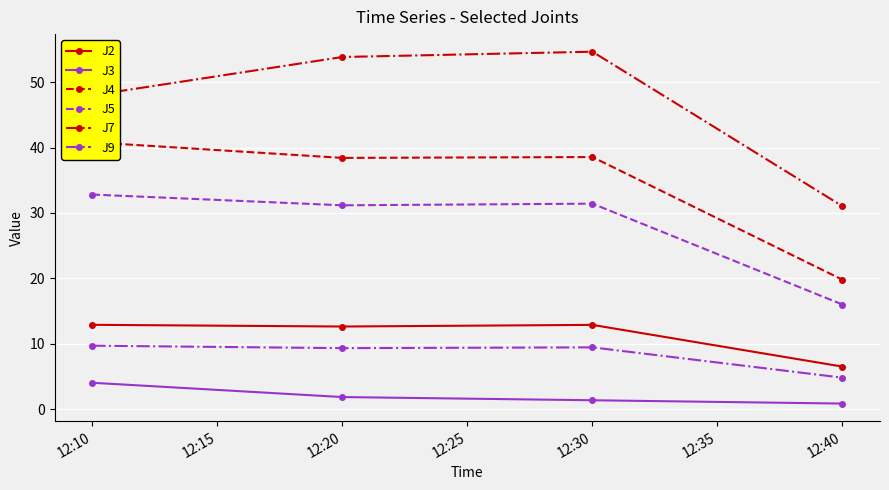

Which series has the largest total across all categories?

J7